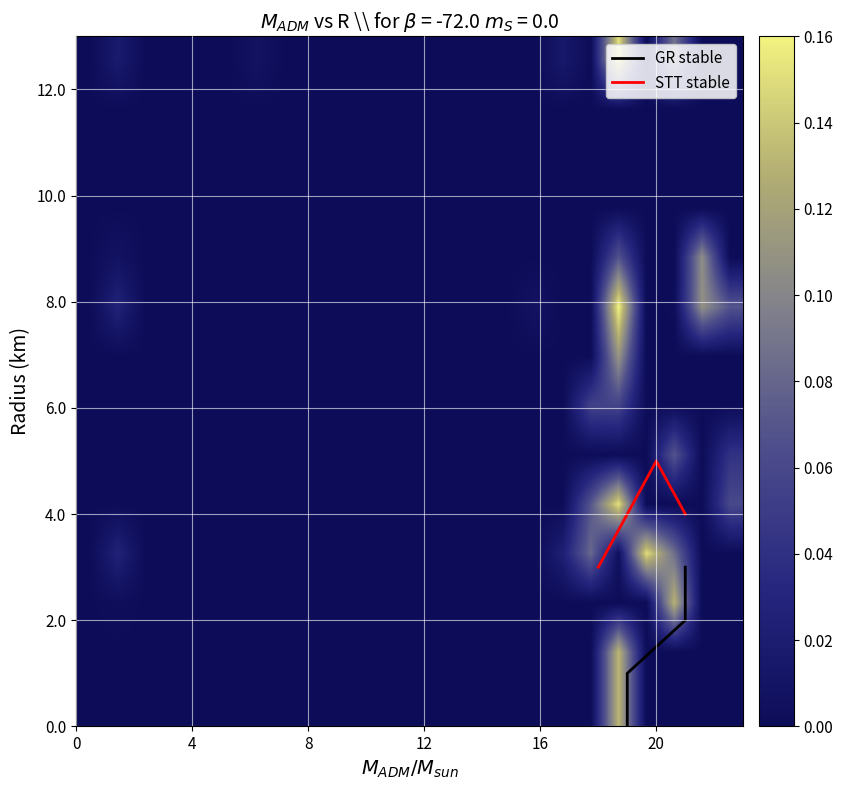

True or false: STT stable has more than 0 points higher than both neighbors.

True